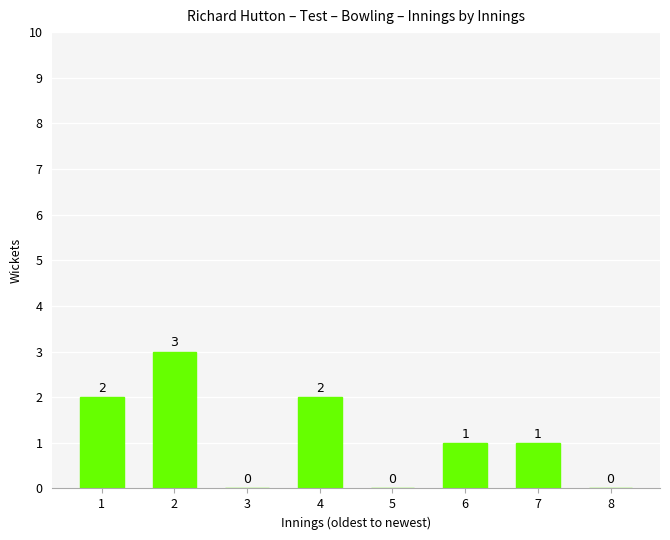

What is the greatest value displayed?

3